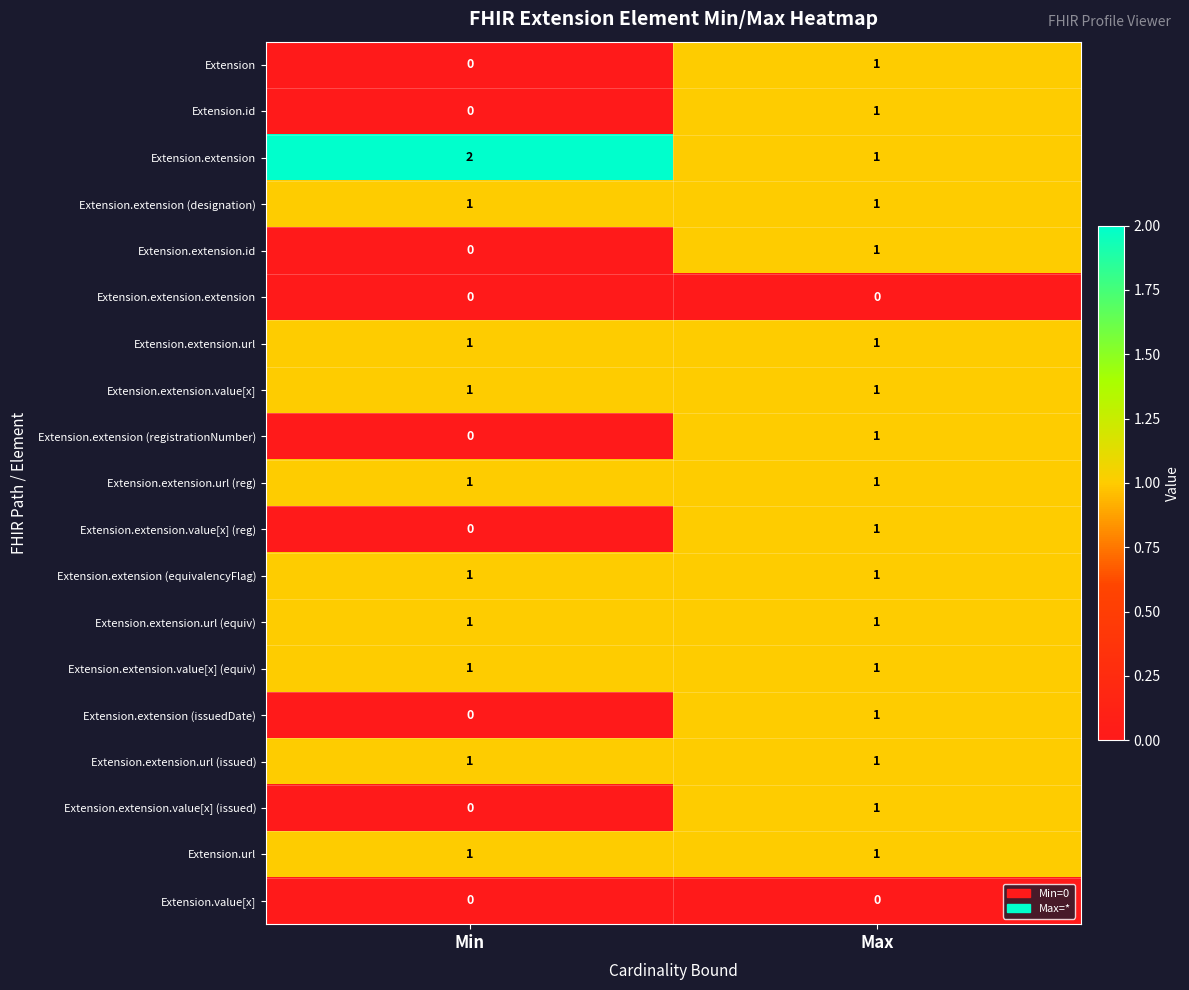

What is the total value across all series at Min?

11